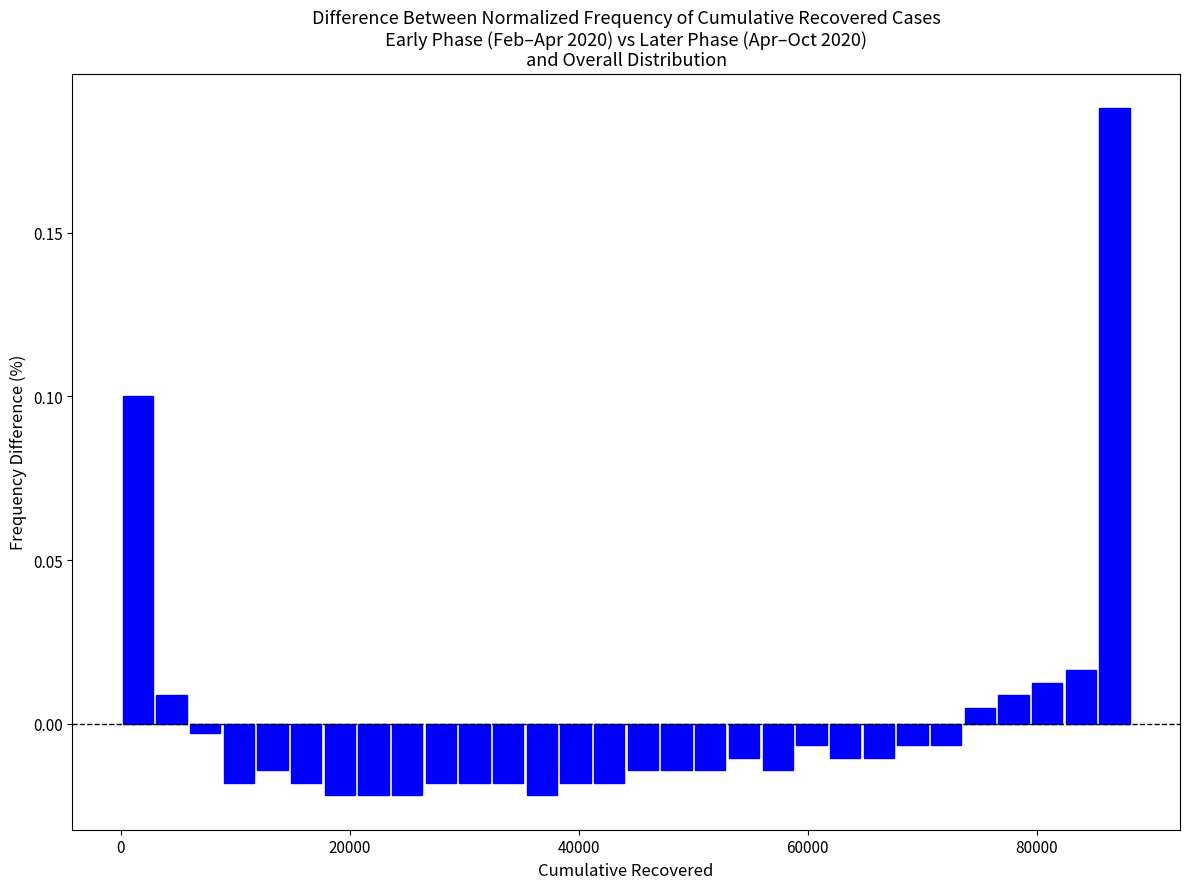

Around what value on the x-axis is the tallest bar? Give the approximate position of its centre, as read against the axis.

86000